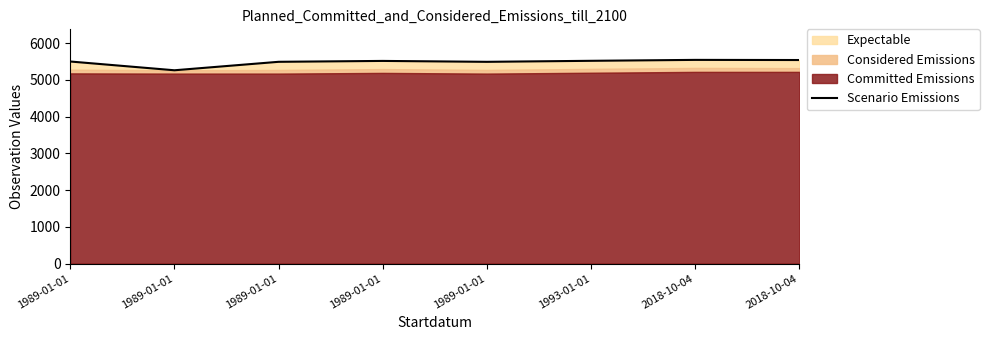

What is the sum of all values?

43874.5